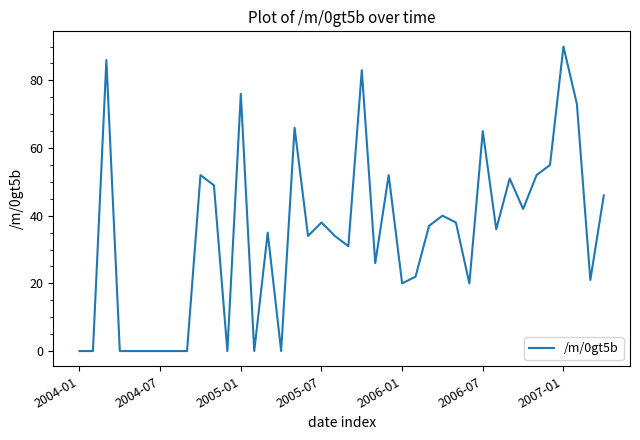

Does the chart have visible grid lines?

No